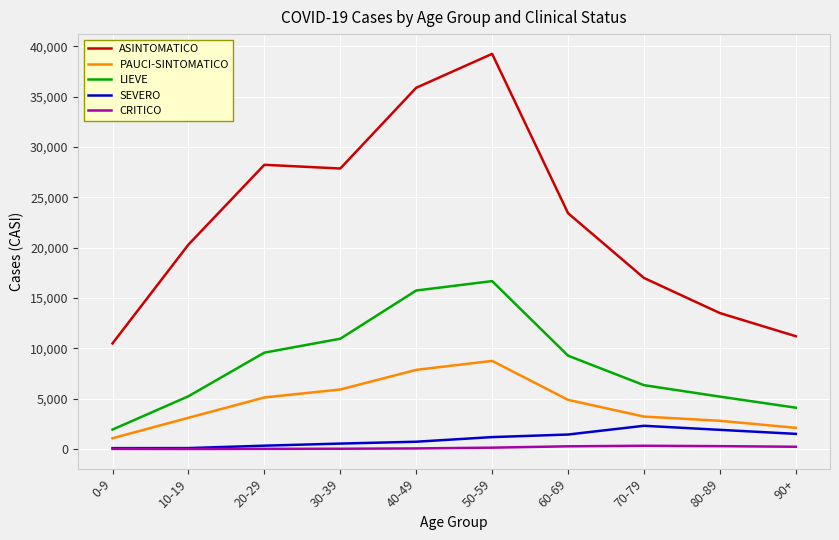

Is it true that ASINTOMATICO equals 23421 at 60-69?

True